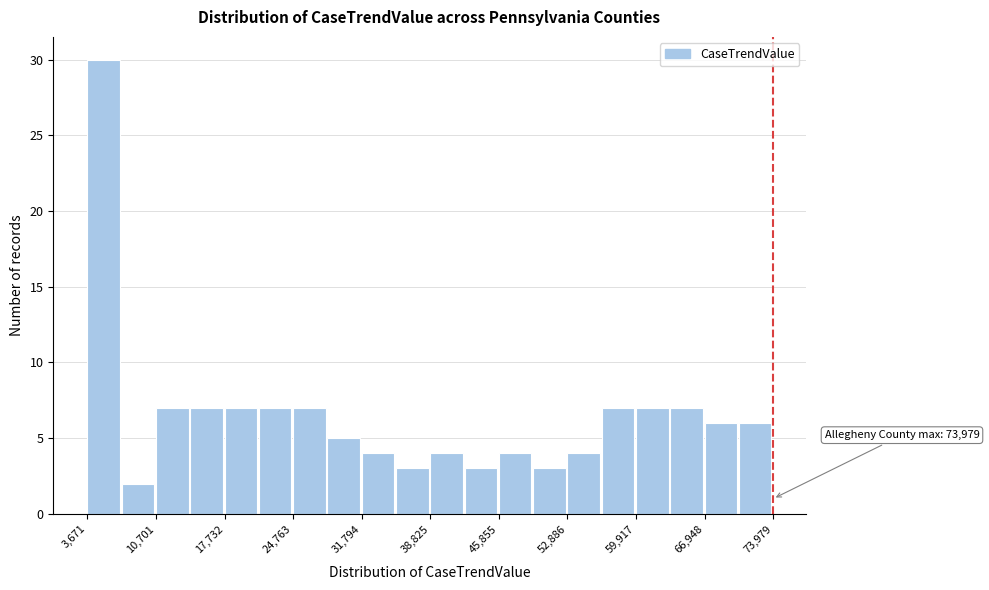

Around what value on the x-axis is the tallest bar? Give the approximate position of its centre, as read against the axis.

5000